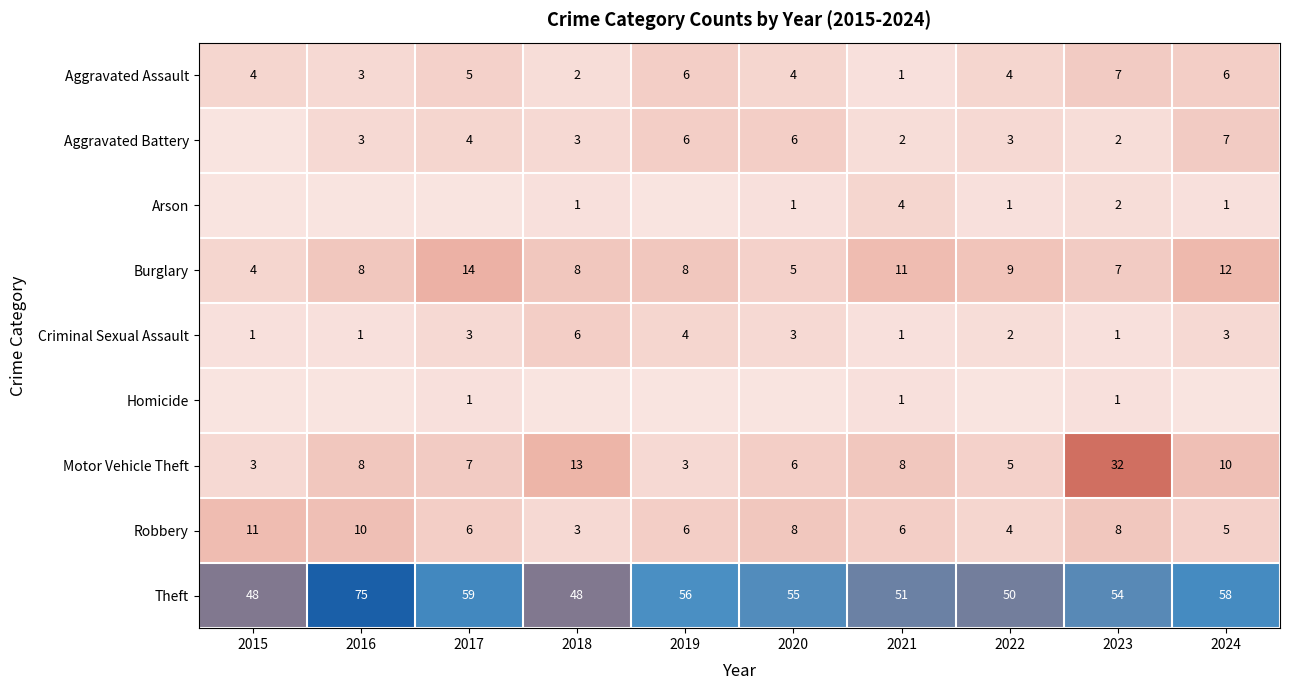

How many Aggravated Assault values are between 3 and 6?

7